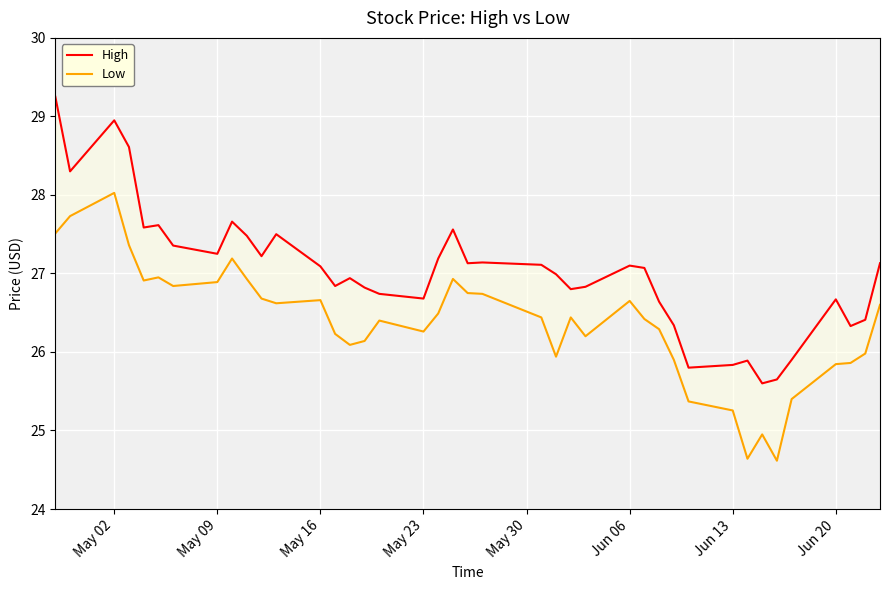

Reading left to right, extract all data points from this chart.

High: 29.2	28.3	29.0	28.6	27.6	27.6	27.4	27.2	27.7	27.5	27.2	27.5	27.1	26.8	26.9	26.8	26.7	26.7	27.2	27.6	27.1	27.1	27.1	27.0	26.8	26.8	27.1	27.1	26.6	26.3	25.8	25.8	25.9	25.6	25.6	25.9	26.7	26.3	26.4	27.1
Low: 27.5	27.7	28.0	27.4	26.9	27.0	26.8	26.9	27.2	26.9	26.7	26.6	26.7	26.2	26.1	26.1	26.4	26.3	26.5	26.9	26.8	26.7	26.4	25.9	26.4	26.2	26.6	26.4	26.3	25.9	25.4	25.3	24.6	25.0	24.6	25.4	25.8	25.9	26.0	26.6